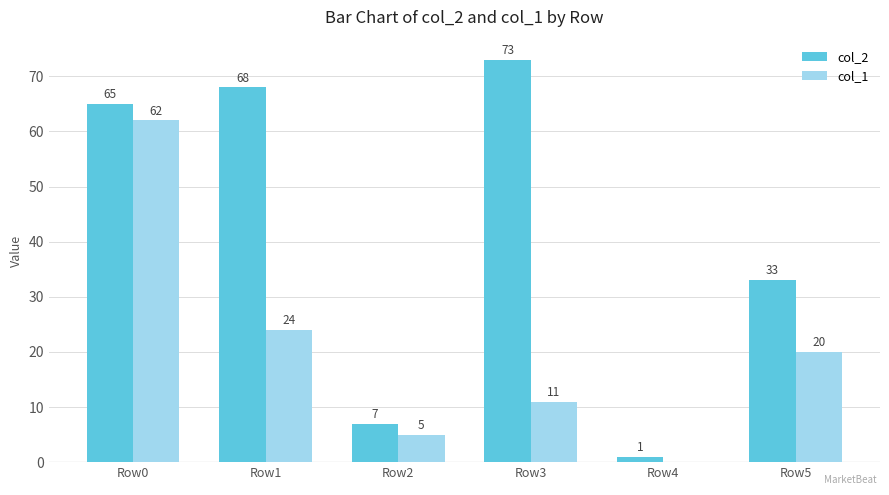

What is the total value across all series at Row4?

1